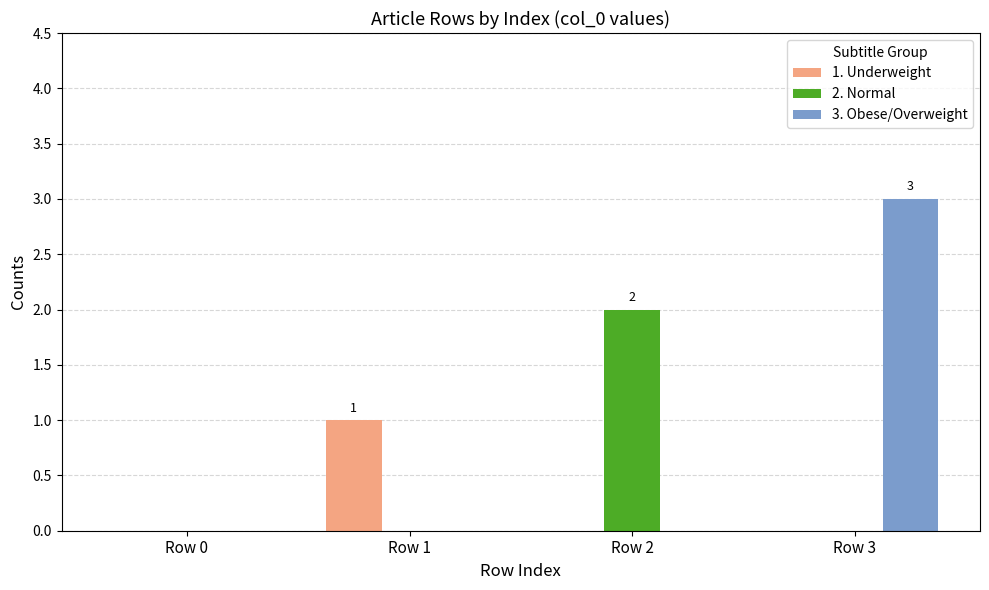

Which series has the largest total across all categories?

3. Obese/Overweight